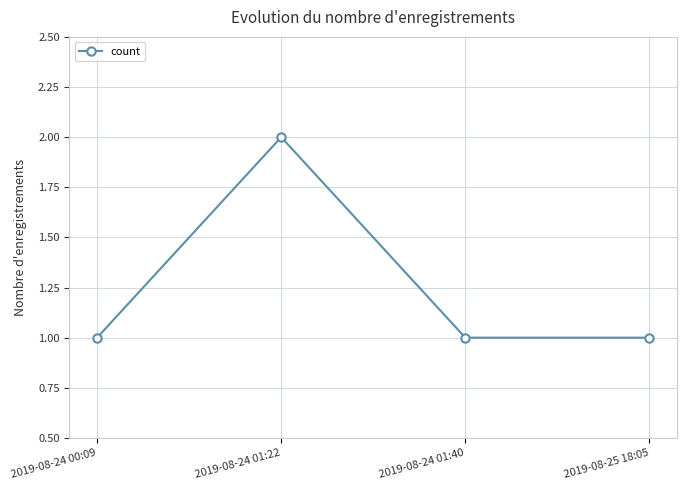

Which category has the highest value across all series?

2019-08-24 01:22